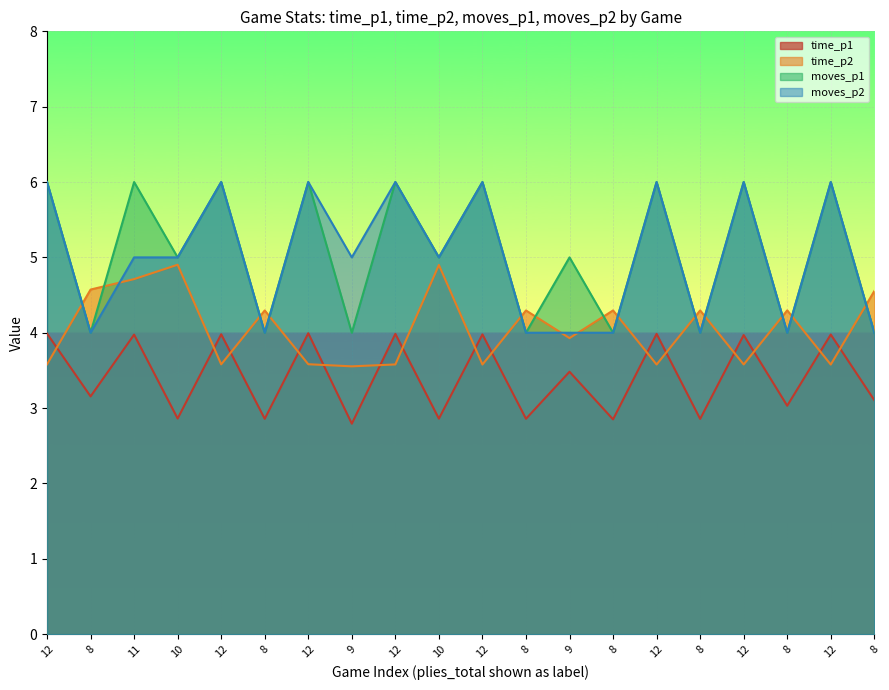

How many lines are shown in the chart?

4